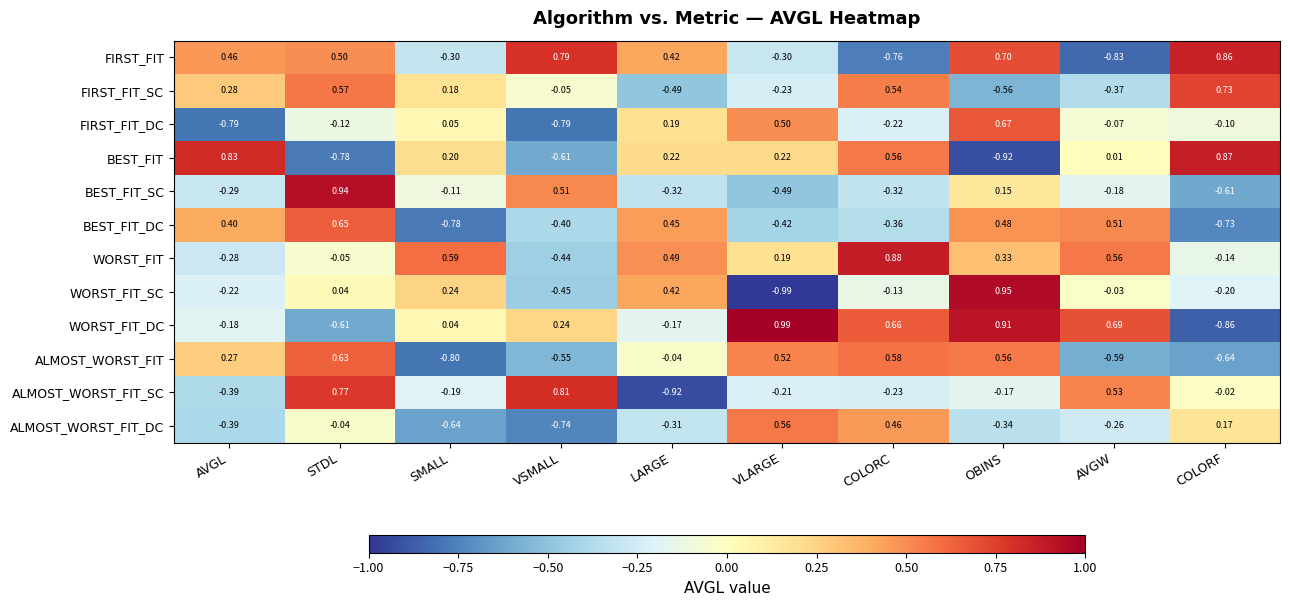

At which category is the sum across all series the highest?

OBINS